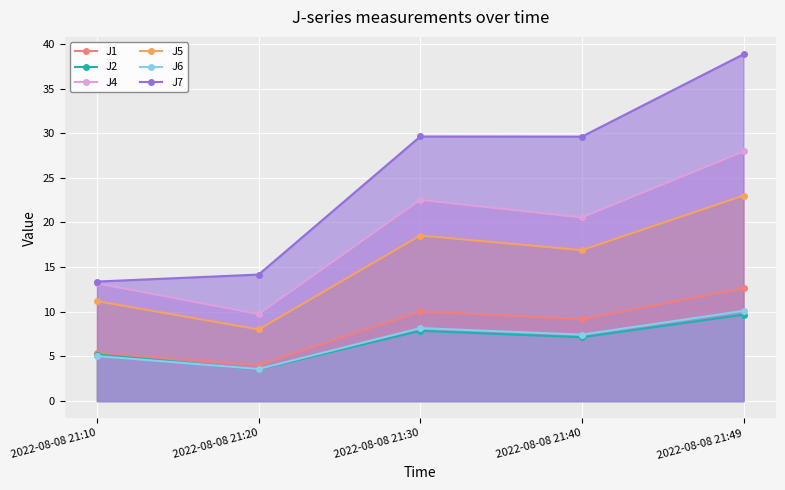

Reading left to right, list all the values displayed in this chart.

J1: 5.4	4.0	10.0	9.2	12.6
J2: 5.2	3.6	7.9	7.1	9.7
J4: 13.2	9.7	22.5	20.6	27.9
J5: 11.2	8.0	18.5	16.9	23.0
J6: 5.0	3.6	8.2	7.4	10.1
J7: 13.4	14.2	29.6	29.6	38.8